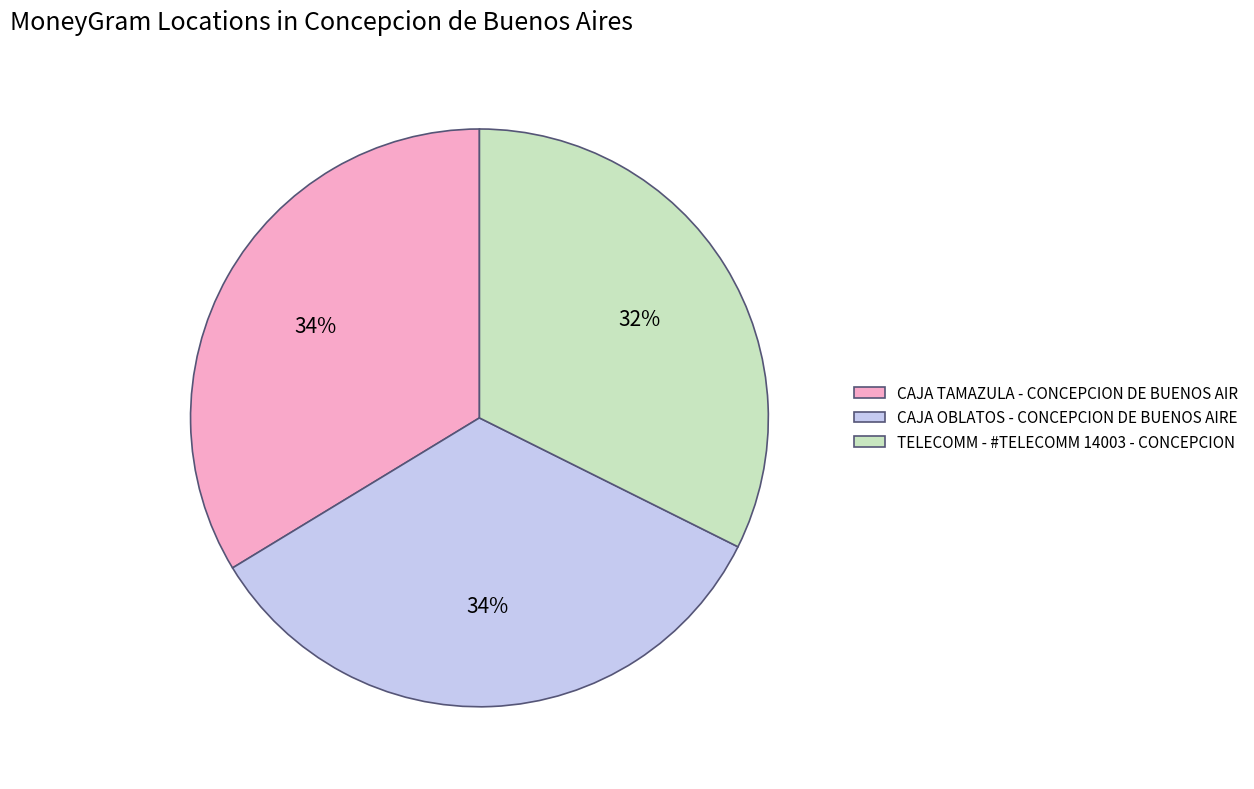

Count the number of slices in the pie.

3